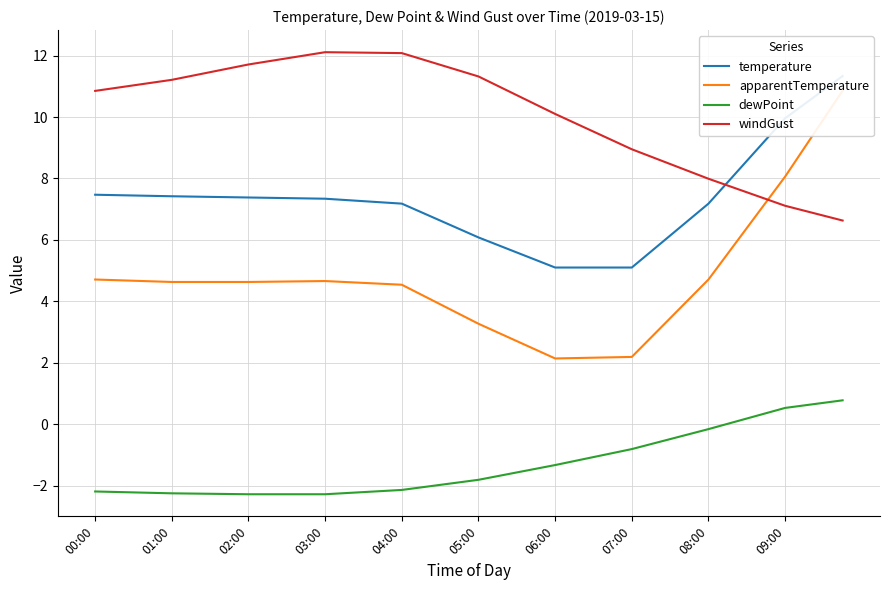

Is it true that dewPoint equals -0.8 at 07:00?

True